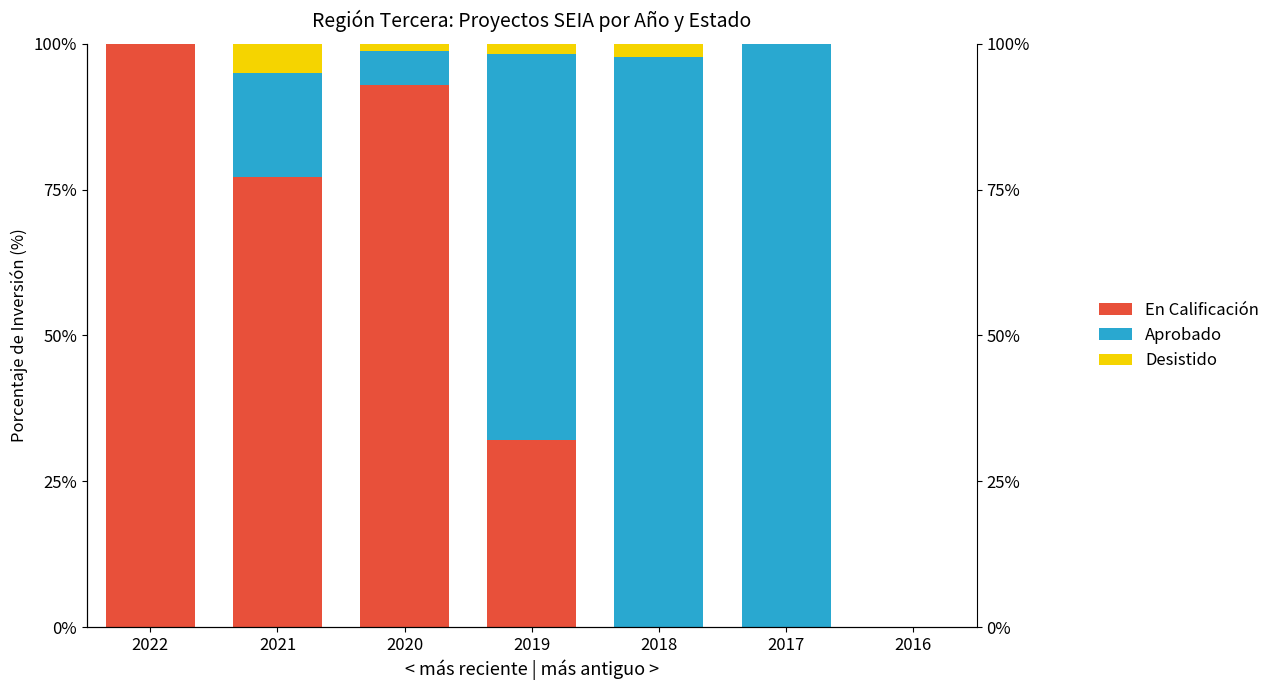

What is the highest value of the En Calificación series?

100.0